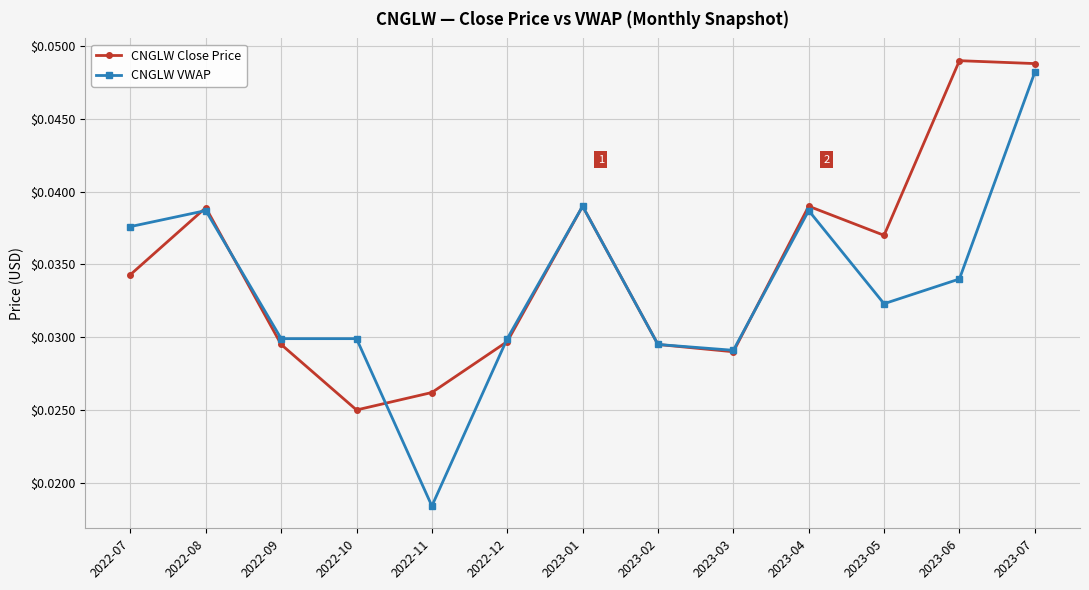

What position from the left is 2022-11?

5